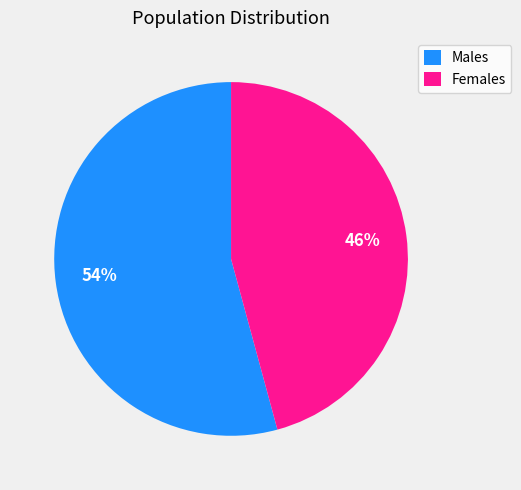

Count the number of slices in the pie.

2